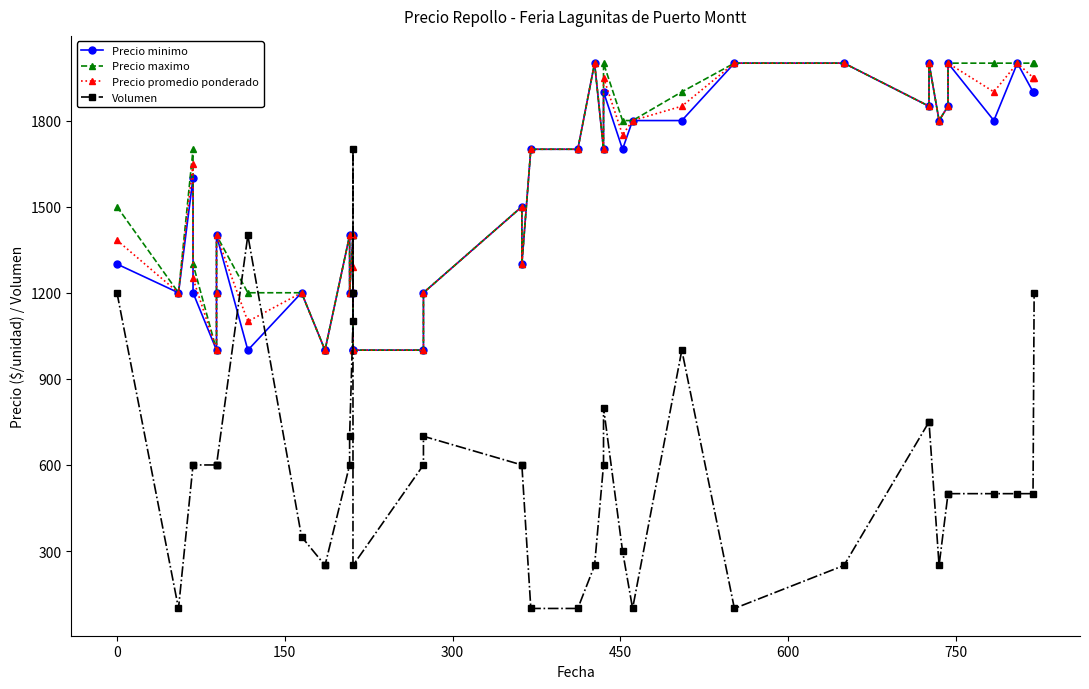

How many series are shown in this chart?

4